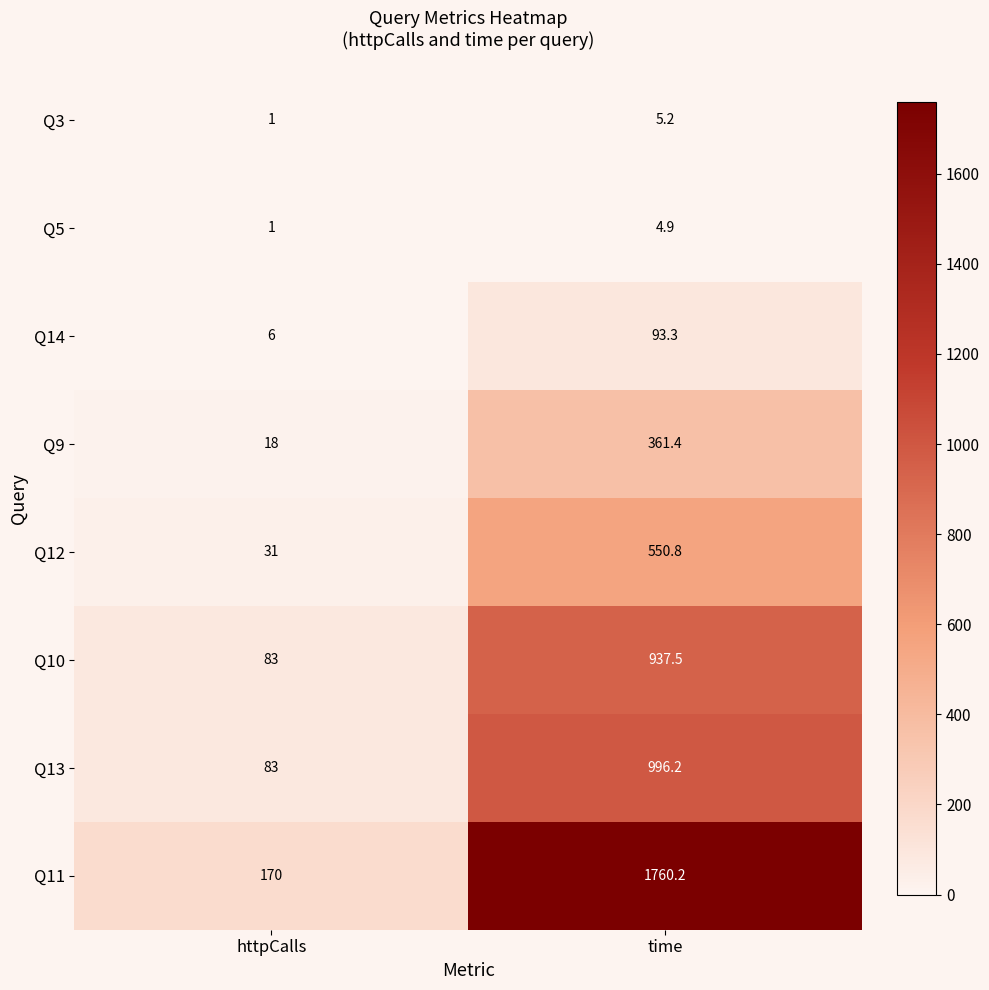

Rank the series by their maximum value, from lowest to highest.

Q5, Q3, Q14, Q9, Q12, Q10, Q13, Q11